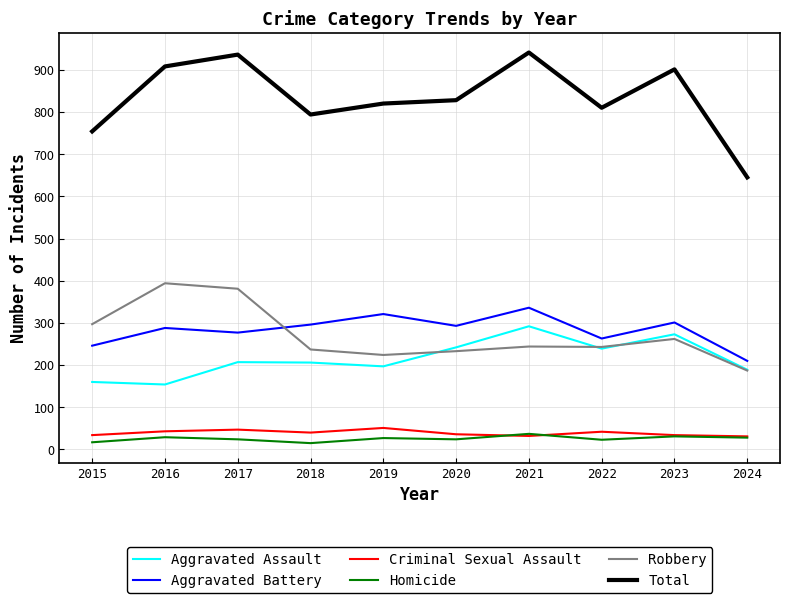

Which series changed the most between 2017 and 2019?

Robbery